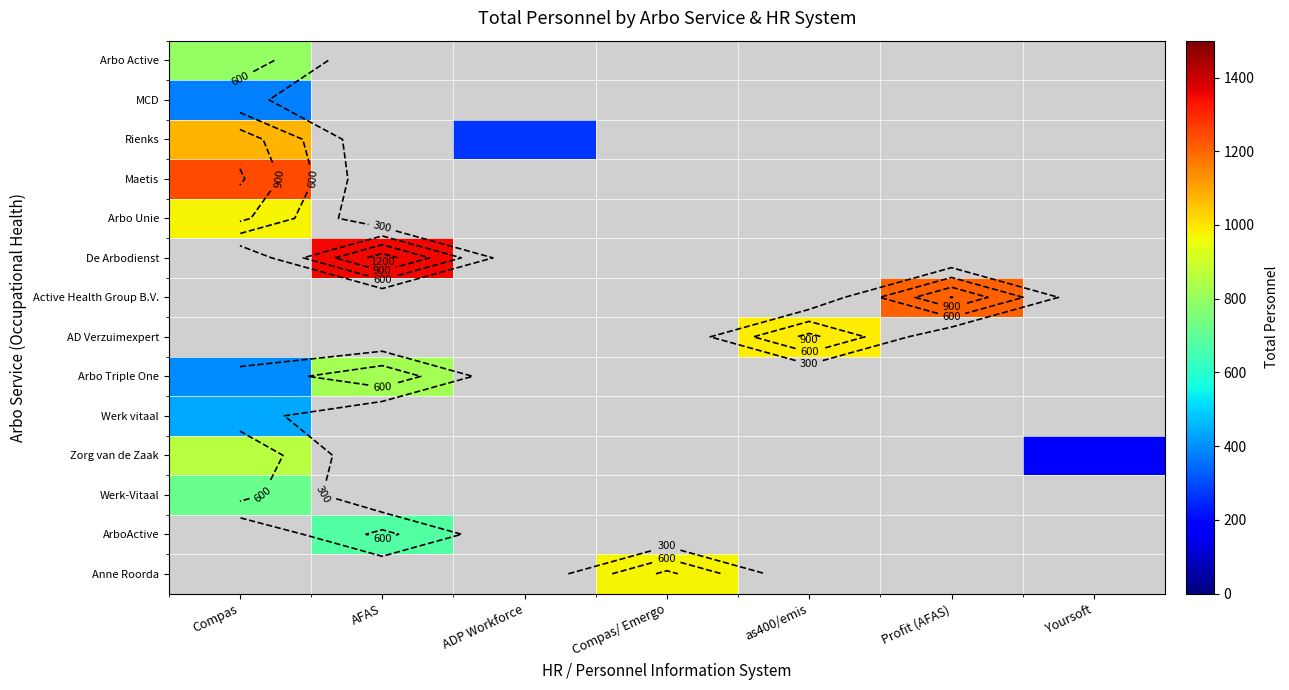

Which has a higher value, AFAS or Compas?

Compas